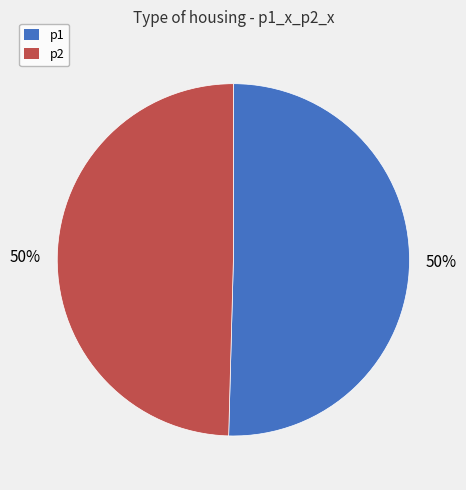

To the nearest percent, what is the combined percentage of p1 and p2?

100%